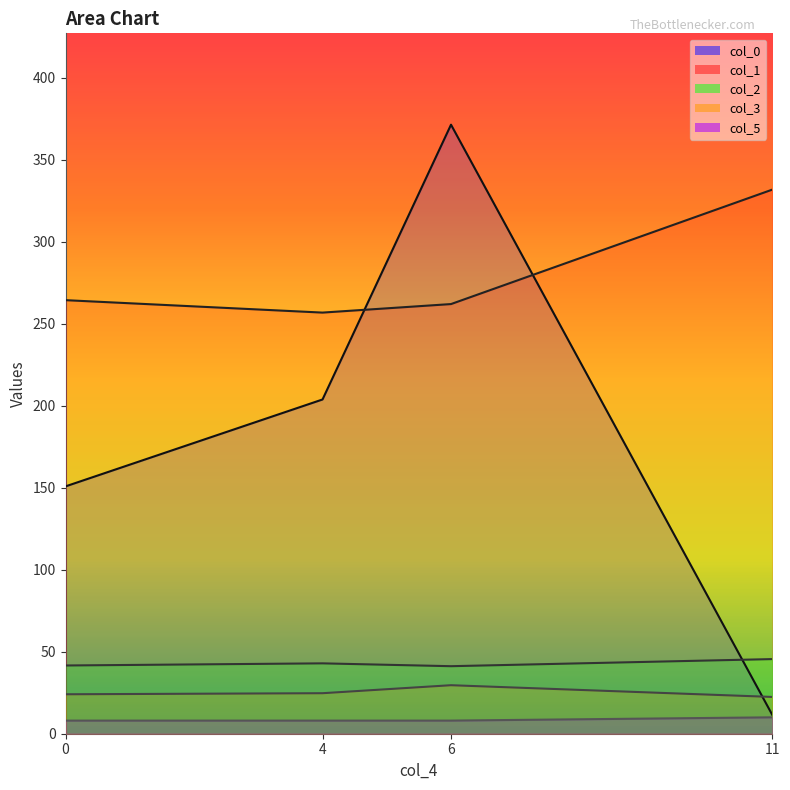

Reading left to right, list all the values displayed in this chart.

col_0: 0=150.8	4=203.8	6=371.3	11=11.5
col_1: 0=264.3	4=256.8	6=262.0	11=331.7
col_2: 0=41.6	4=42.9	6=41.2	11=45.5
col_3: 0=24.1	4=24.7	6=29.6	11=22.4
col_5: 0=8.0	4=8.0	6=8.0	11=10.0